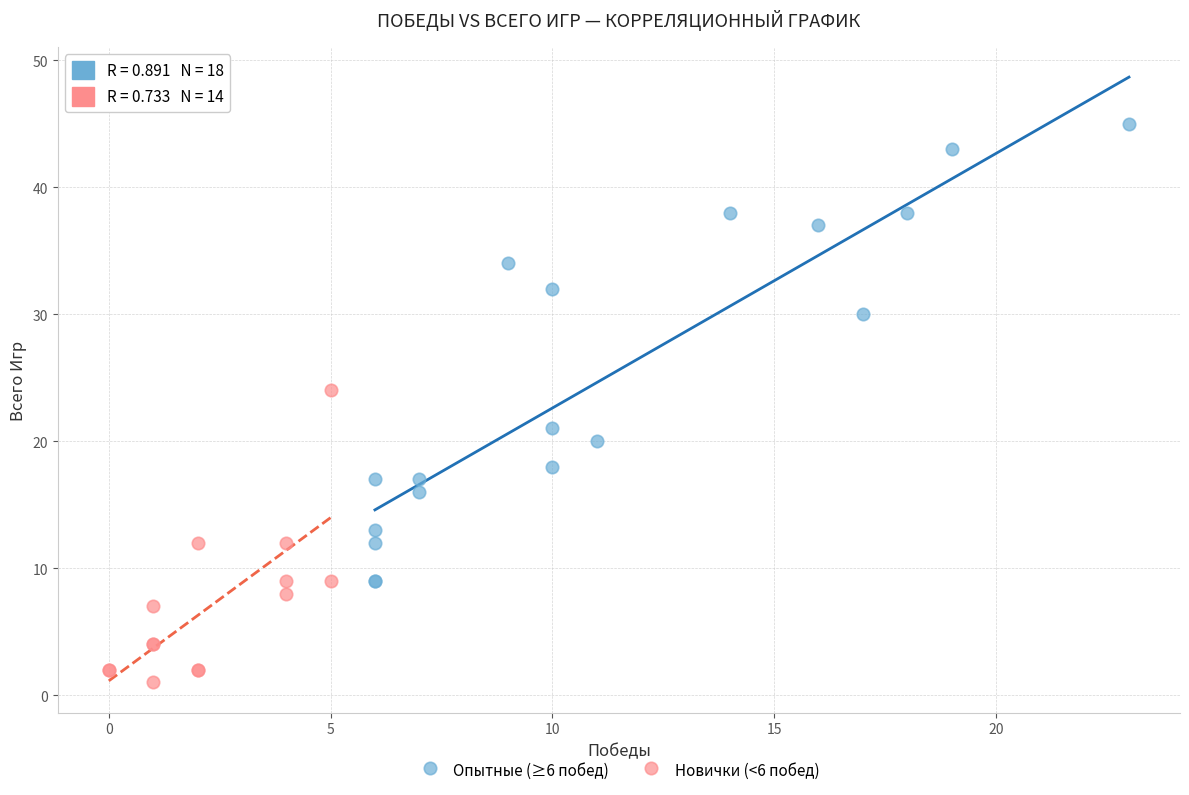

Which series has the largest Y range (max minus min)?

Опытные (≥6 побед)